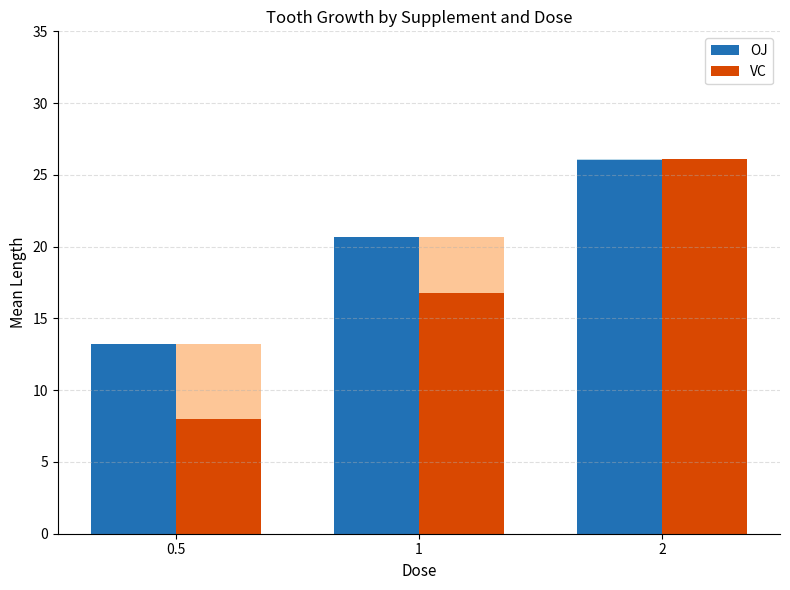

The value of OJ at 1 is 20.7. True or false?

True